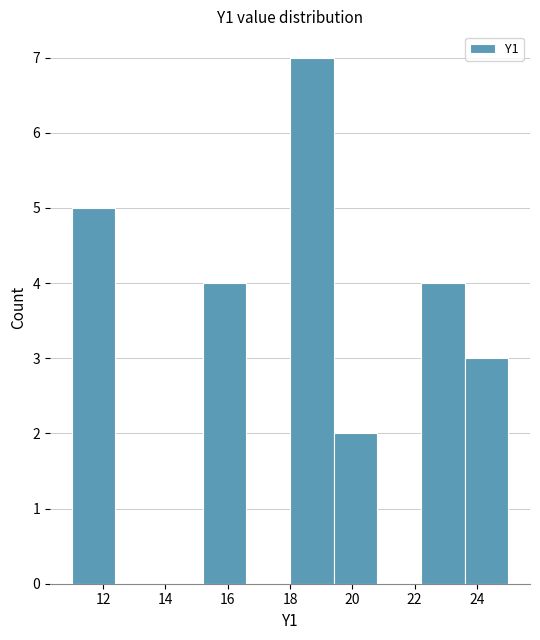

How tall is the bar that spans 11.0 to 12.4 on the x-axis? The values are not printed on the chart, so give them approximately, as read against the axis.

5